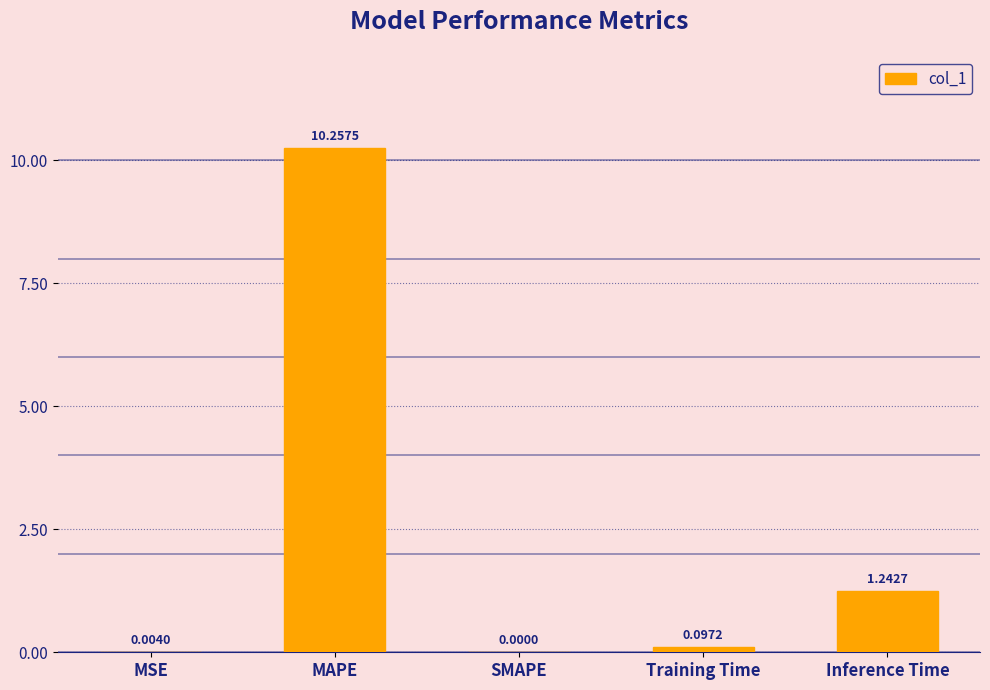

Where is the data nearest to the value 5?

Inference Time